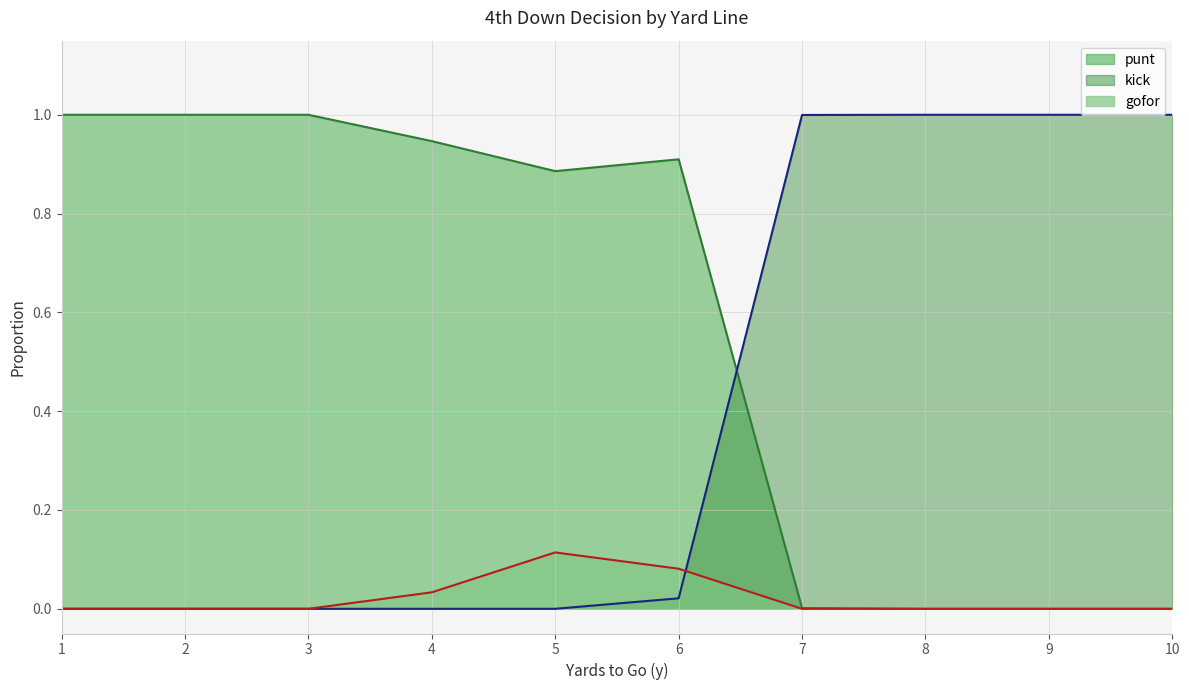

True or false: kick has a value of 1.0 at 10.

True